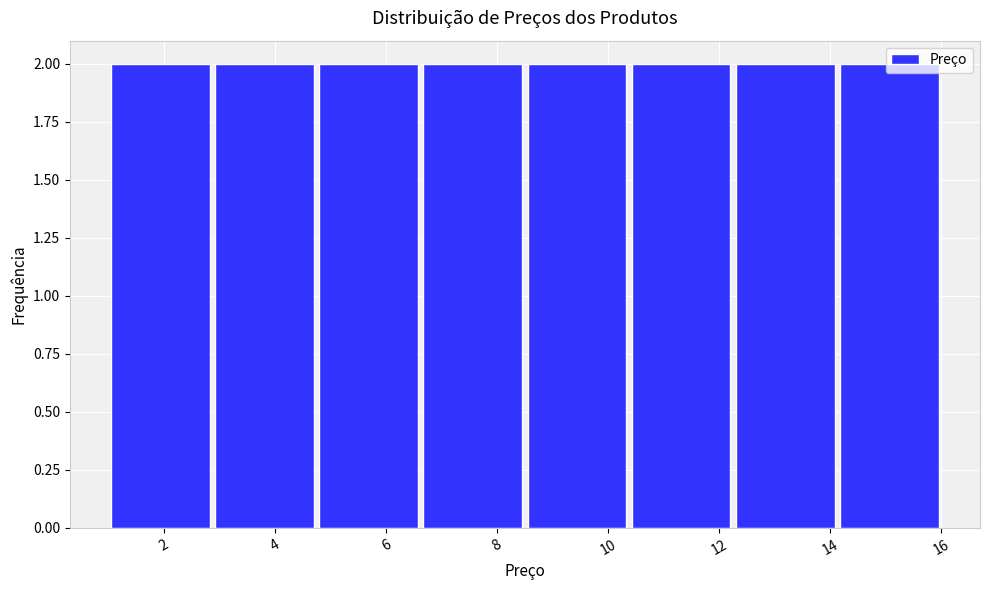

Reading left to right, list every bar in this chart as the range it spans on the x-axis followed by its height. Neither the bar edges nor the heights are printed on the chart, so give them approximately, as read against the axes.

1.0 to 2.8: 2
2.8 to 4.8: 2
4.8 to 6.6: 2
6.6 to 8.6: 2
8.6 to 10.4: 2
10.4 to 12.2: 2
12.2 to 14.2: 2
14.2 to 16.0: 2